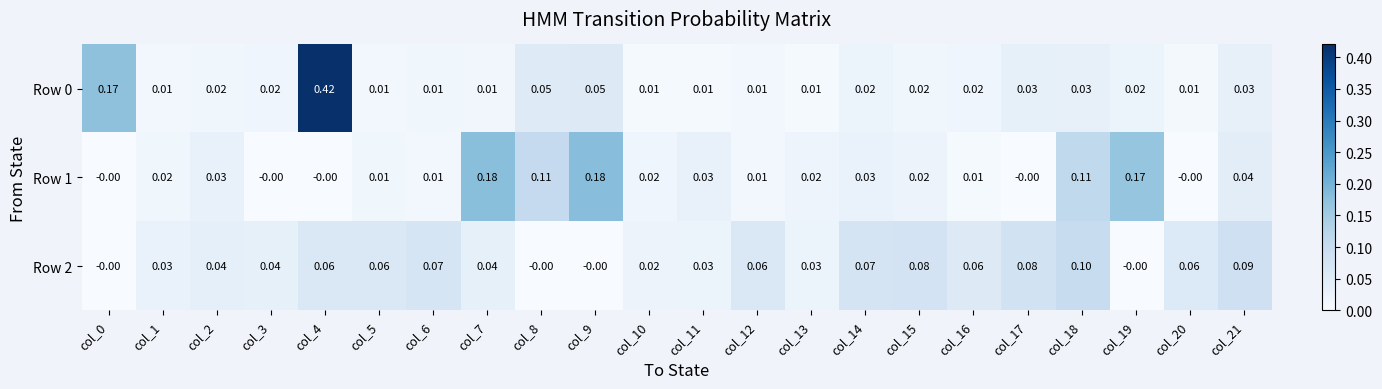

How many positive values does the Row 2 series have?

18